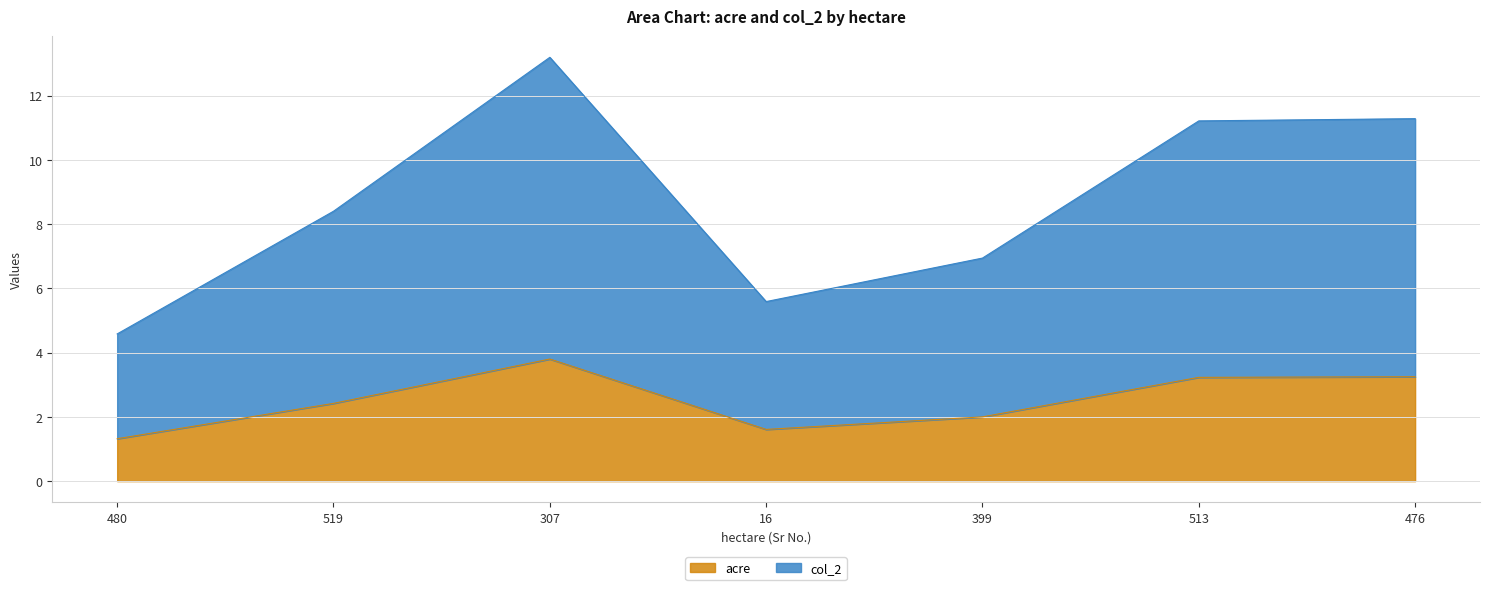

How many interior local valleys does the col_2 series have?

1